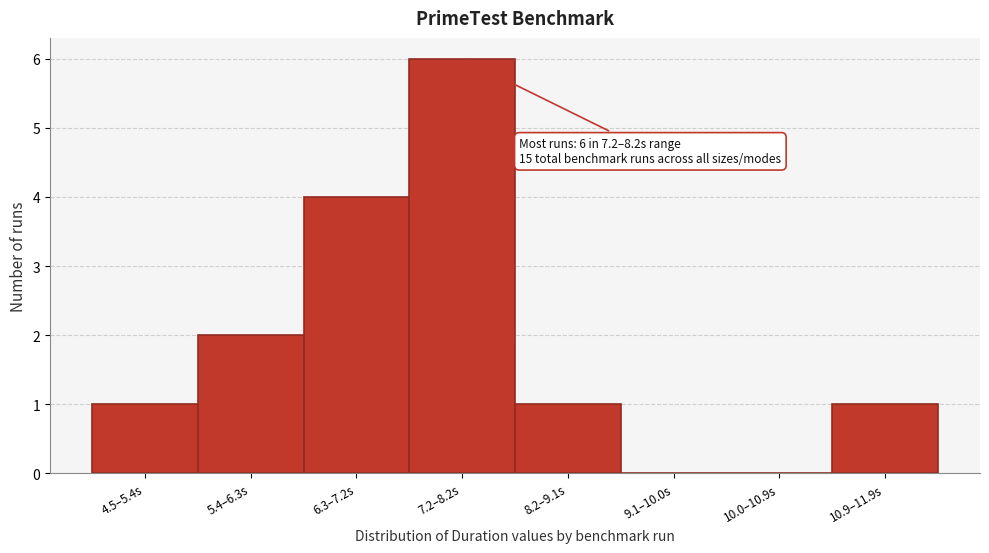

Reading right to left, transcribe all the data shown in this chart.

10.9–11.9s=1	10.0–10.9s=0	9.1–10.0s=0	8.2–9.1s=1	7.2–8.2s=6	6.3–7.2s=4	5.4–6.3s=2	4.5–5.4s=1